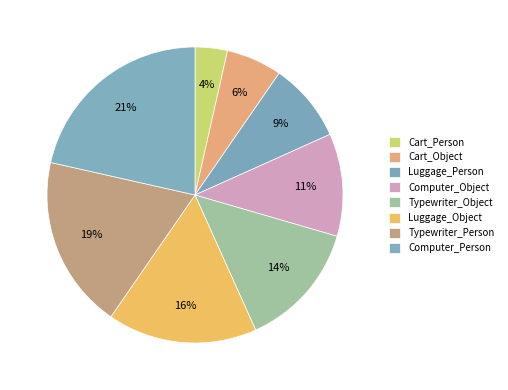

To the nearest percent, what is the combined percentage of Cart_Person and Typewriter_Person?

22%